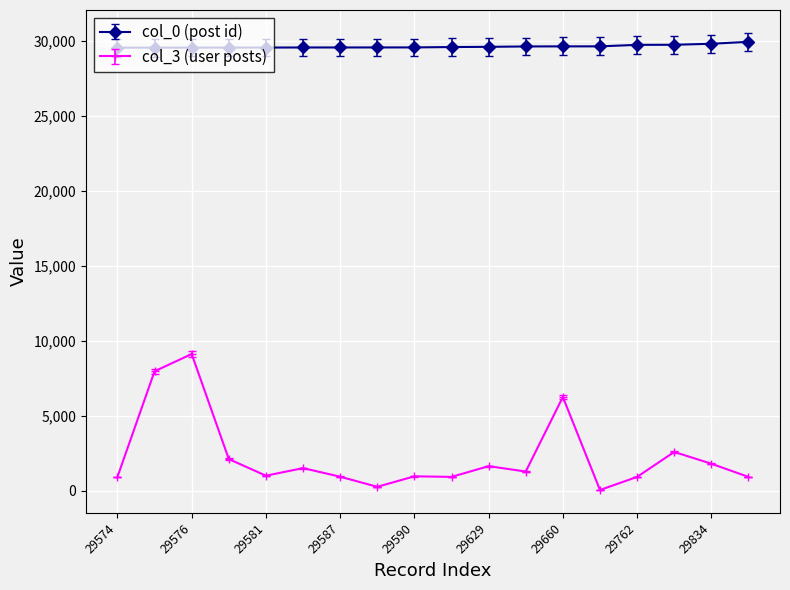

What is the sum of all col_3 (user posts) values?

41137